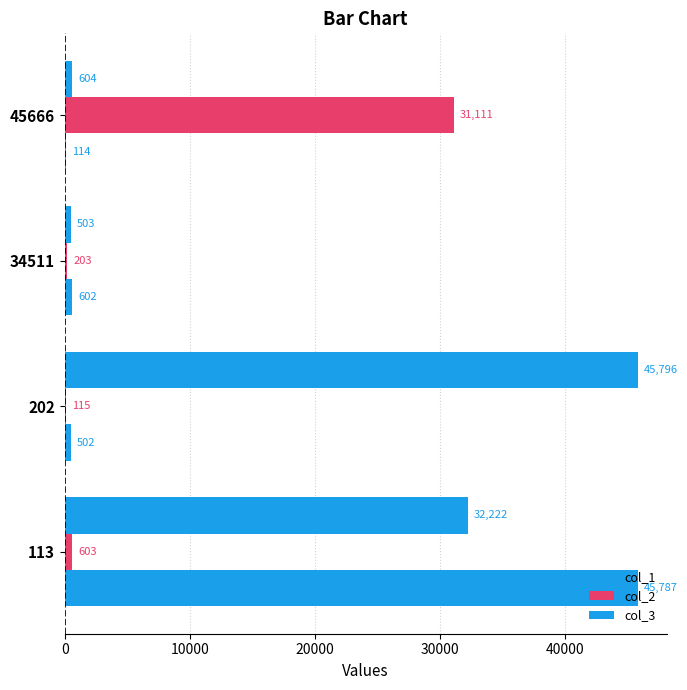

How many distinct data groups are displayed?

3